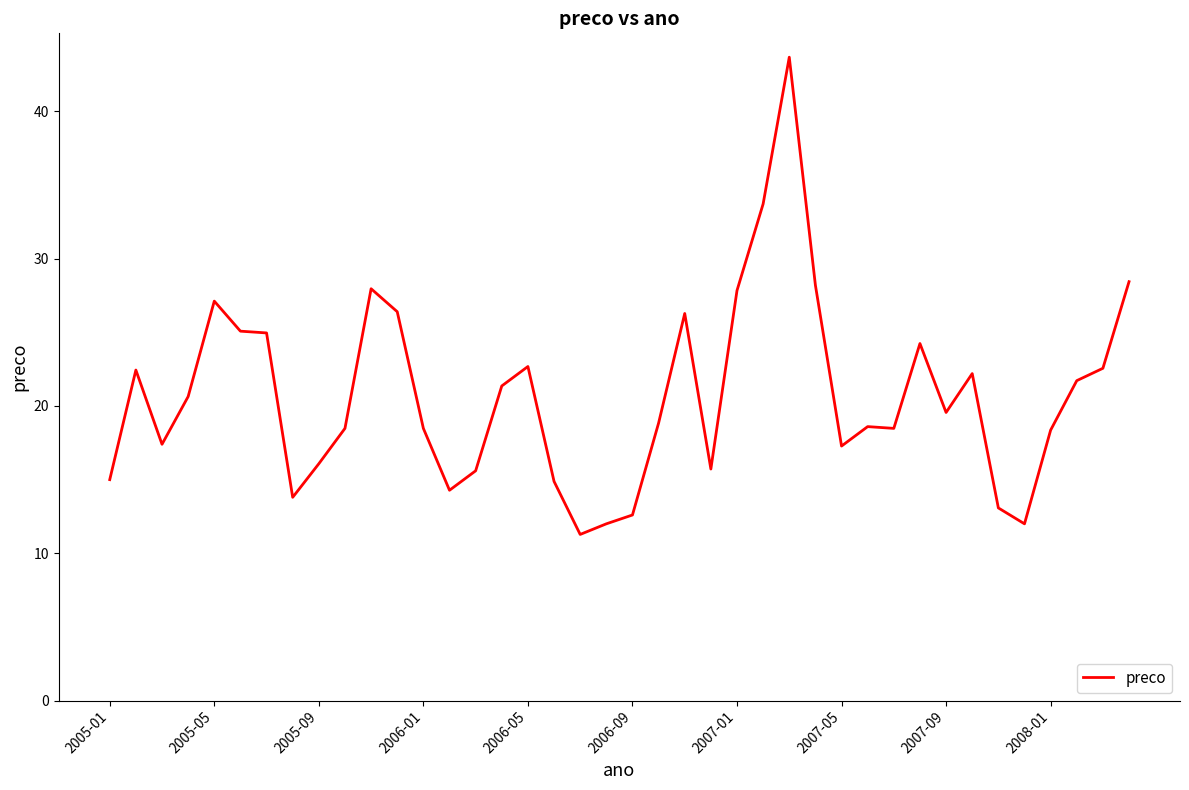

What is the smallest value displayed?

11.3